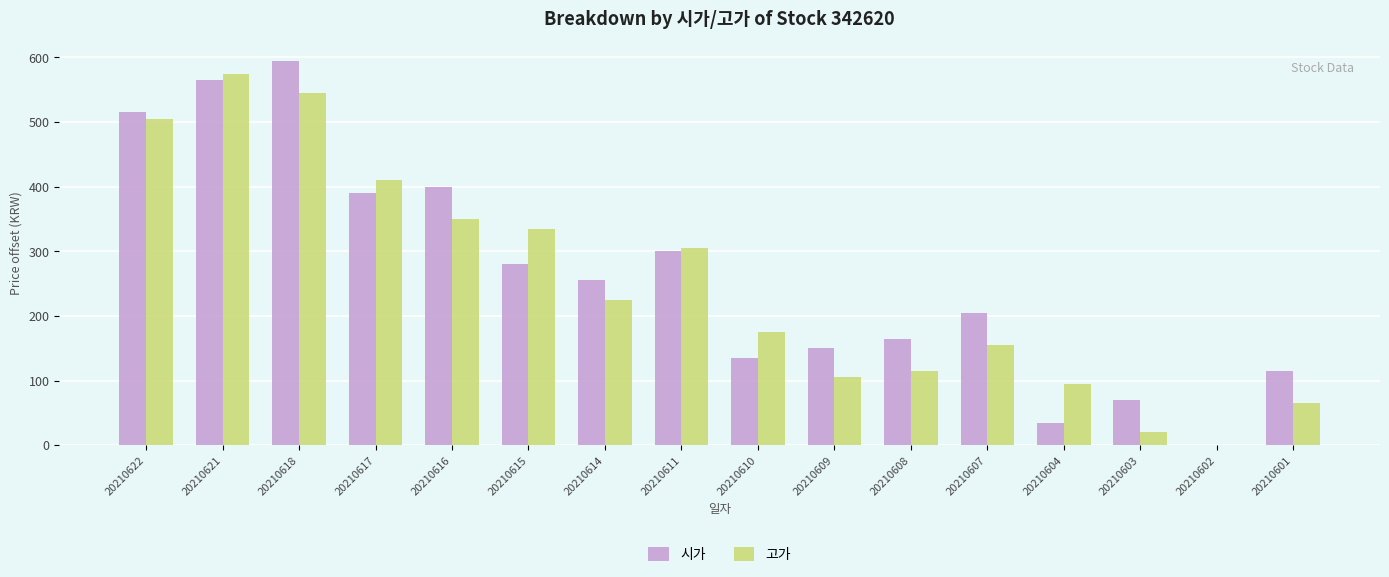

Count the number of data series in this chart.

2